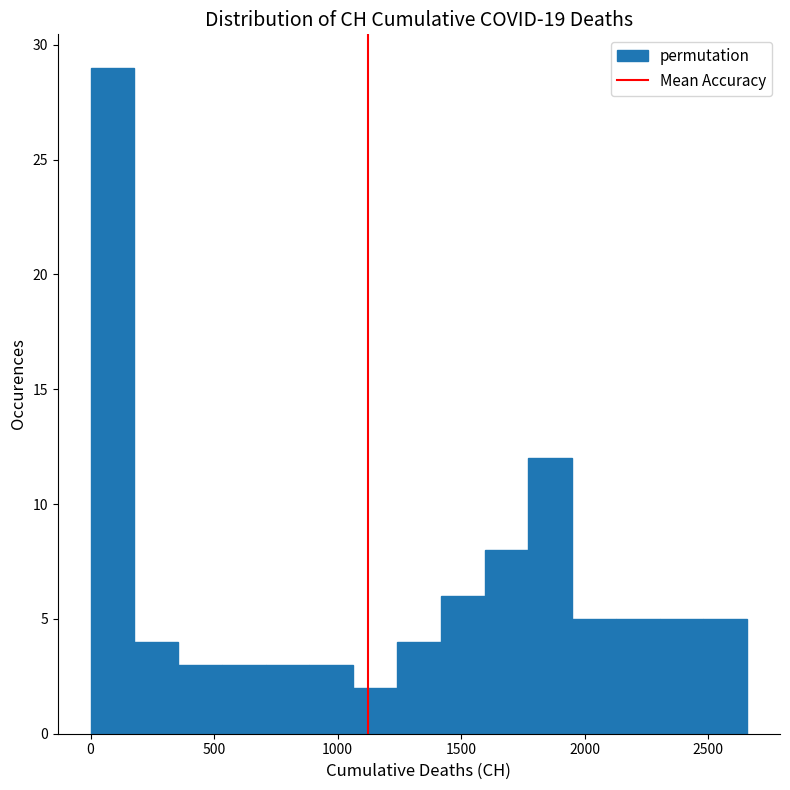

Around what value on the x-axis is the tallest bar? Give the approximate position of its centre, as read against the axis.

100